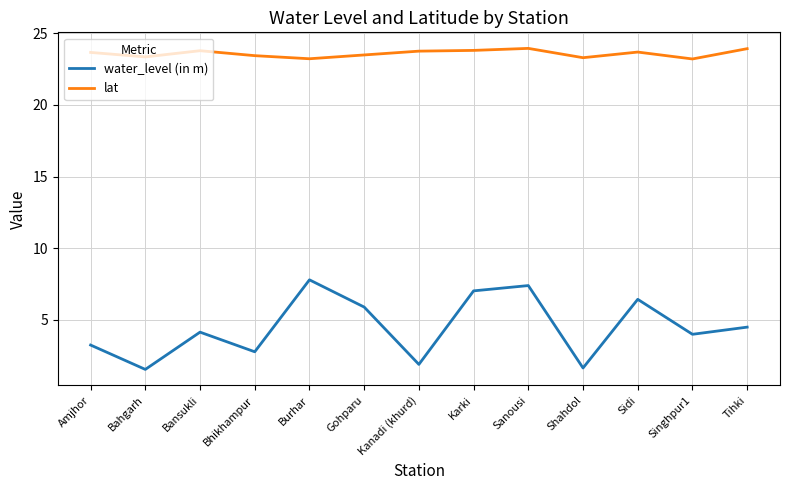

What is the minimum value shown in the chart?

1.6